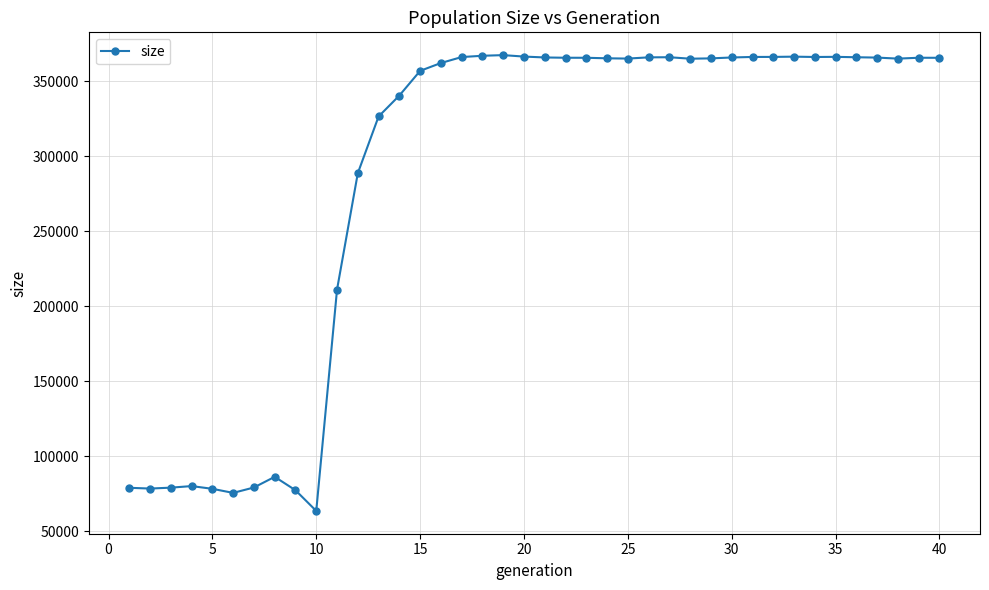

What is the value of the 13th point from the left?

326384